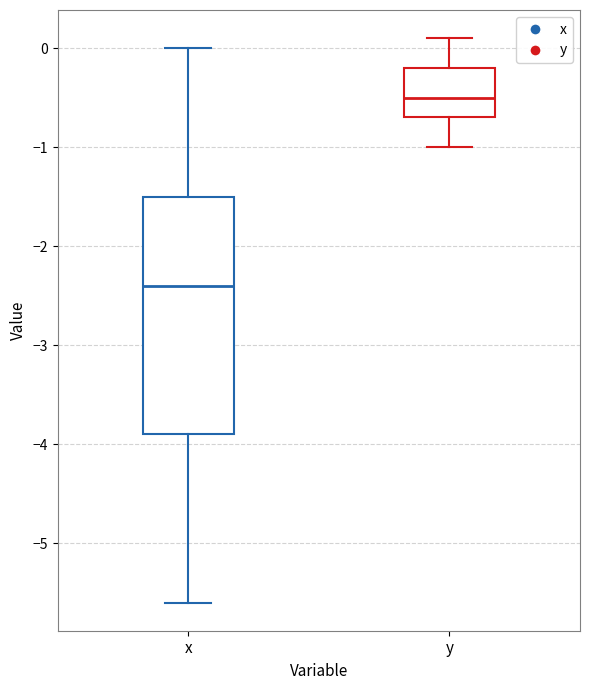

Reading left to right, read every box against the y-axis: the position of its median line, the range the box covers, and the ends of its whiskers. The values are not printed on the chart, so give them approximately, as read against the axis.

x: median -2.4, box -3.9 to -1.5, whiskers -5.6 to 0.0
y: median -0.5, box -0.7 to -0.2, whiskers -1.0 to 0.1